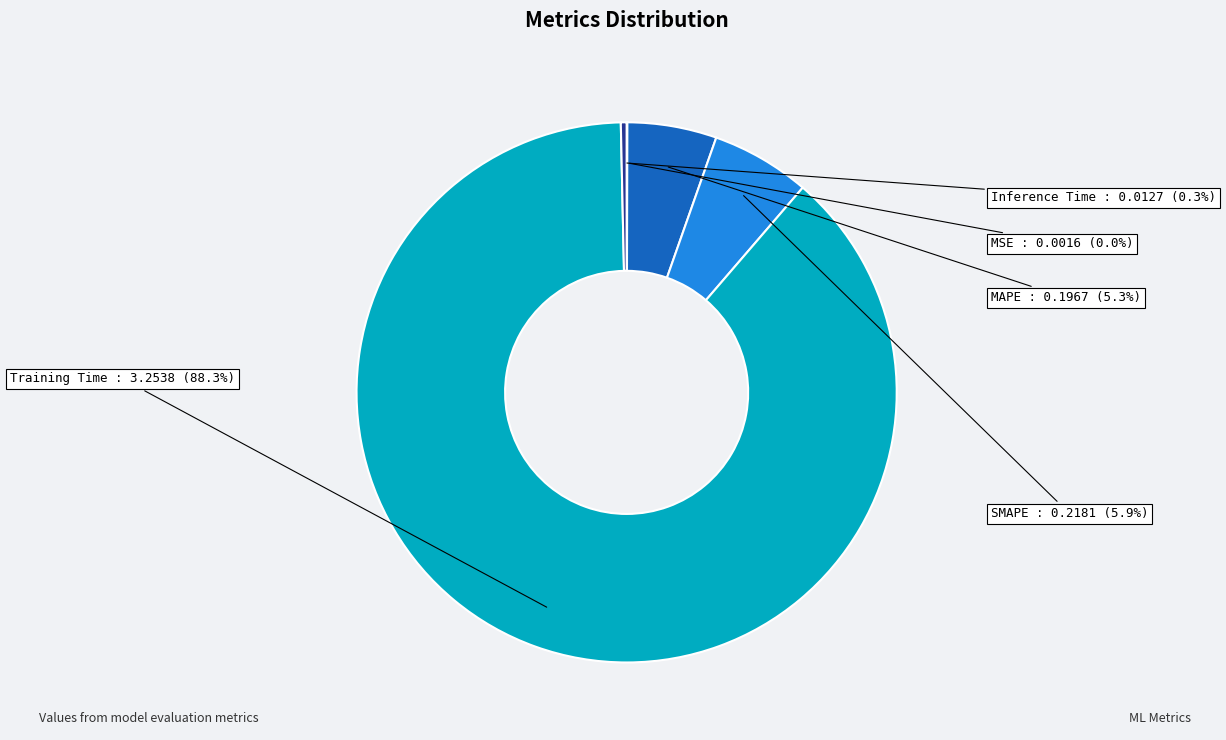

What portion of the pie excludes SMAPE?

94.1%